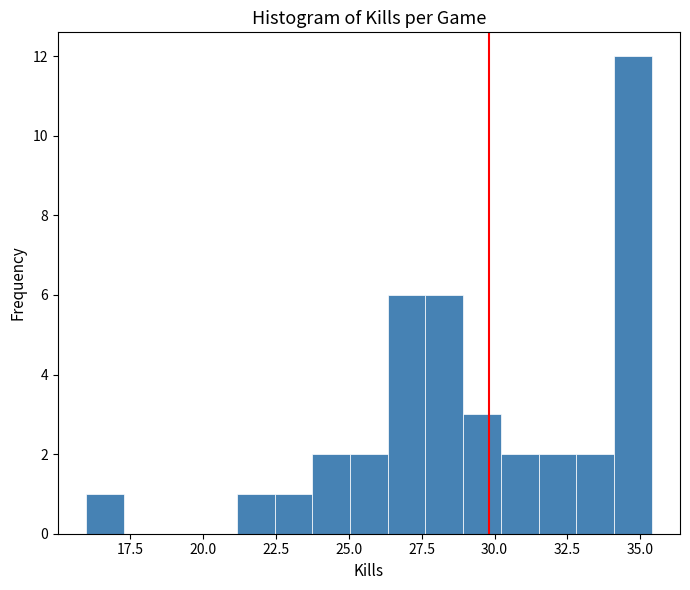

Read against the x-axis, roughly where is the centre of the tallest bar?

34.5